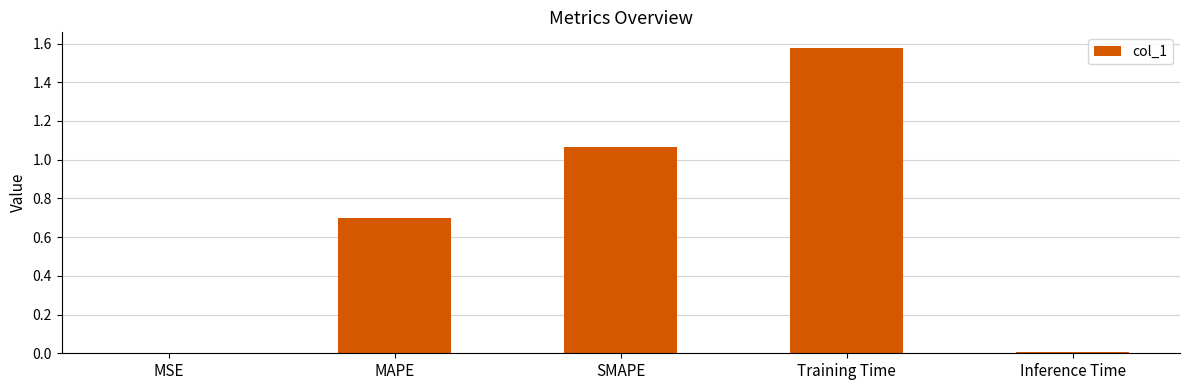

What is the sum of all values?

3.4